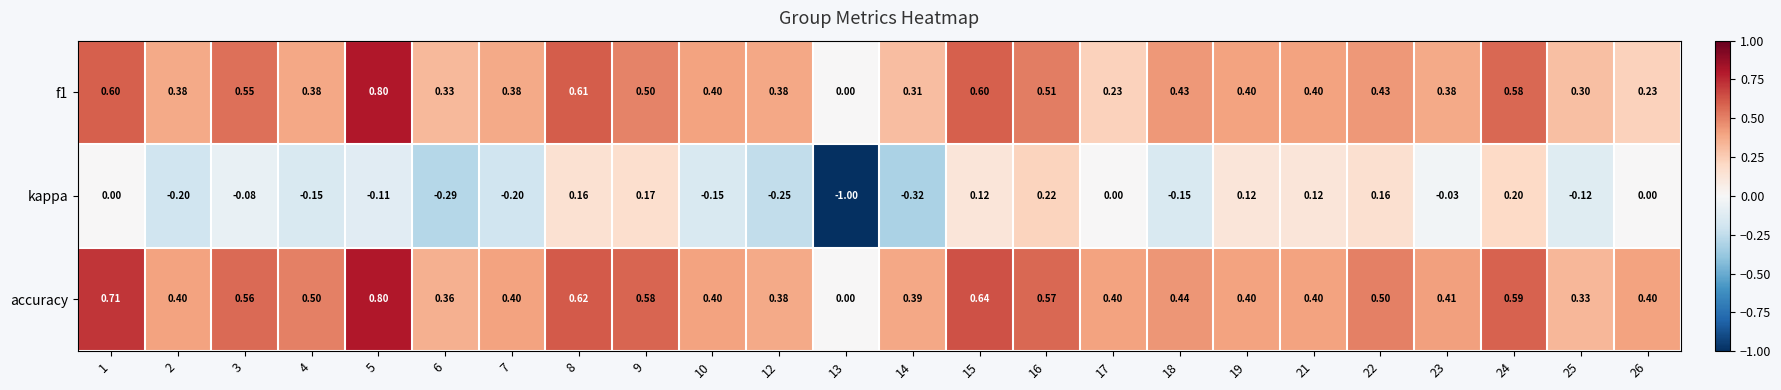

Which series has the largest total across all categories?

accuracy